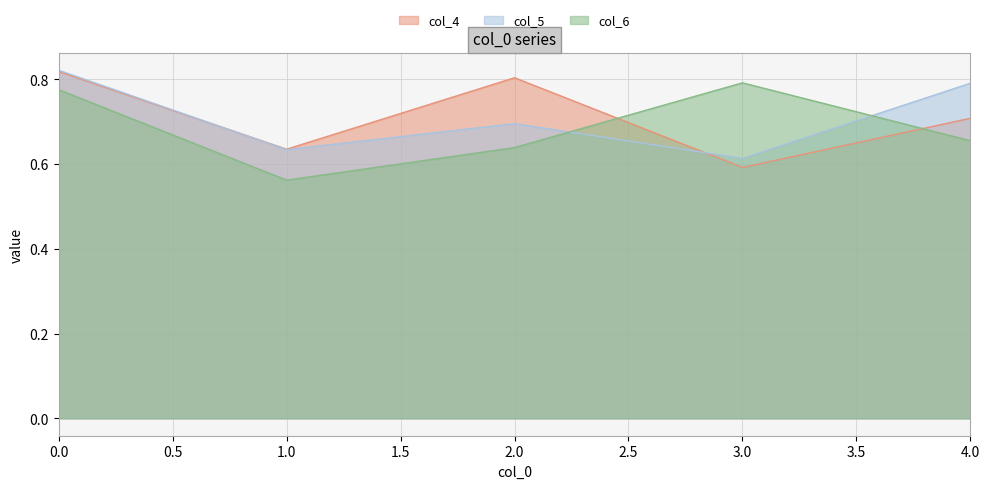

Count the number of categories in the chart.

5